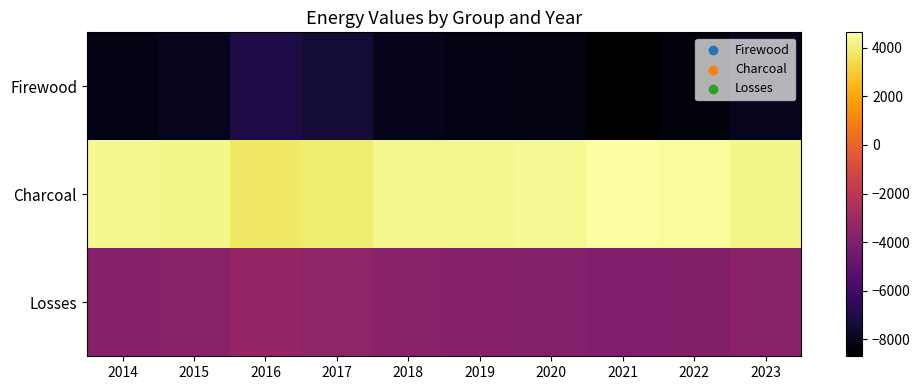

Which has a higher value, 2020 or 2022?

2020